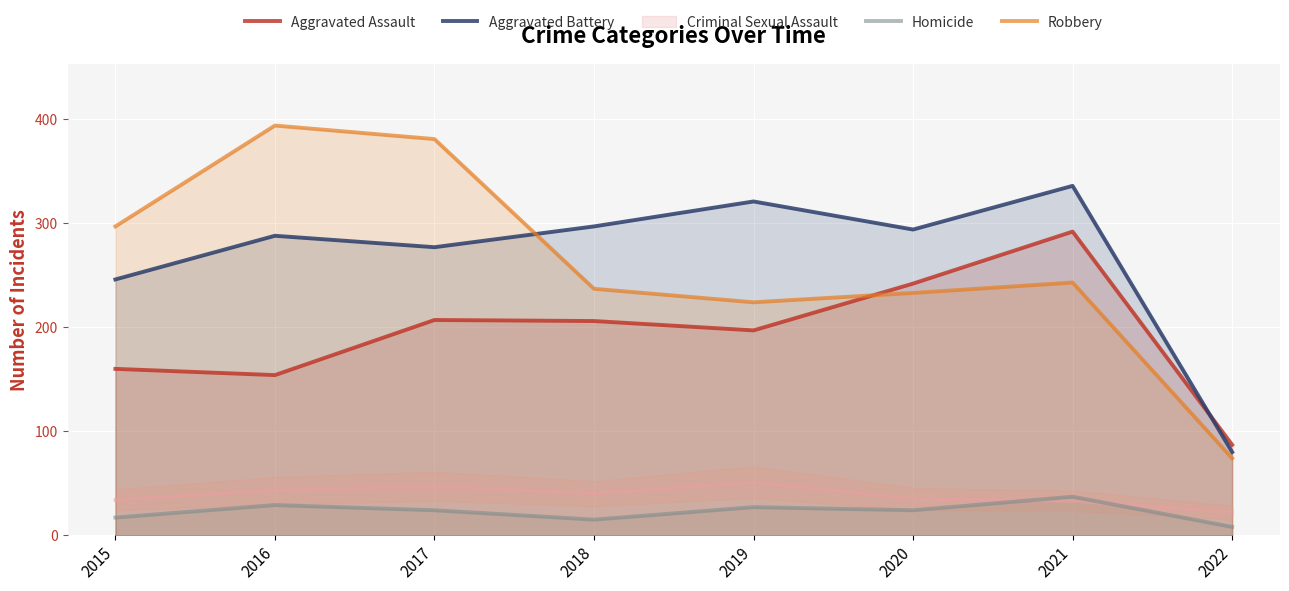

What is the spread (max minus min) of values at 2020?

270